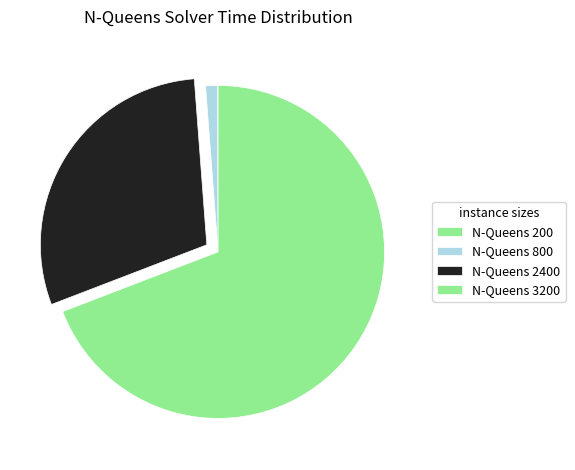

To the nearest percent, what portion does N-Queens 3200 represent?

58%